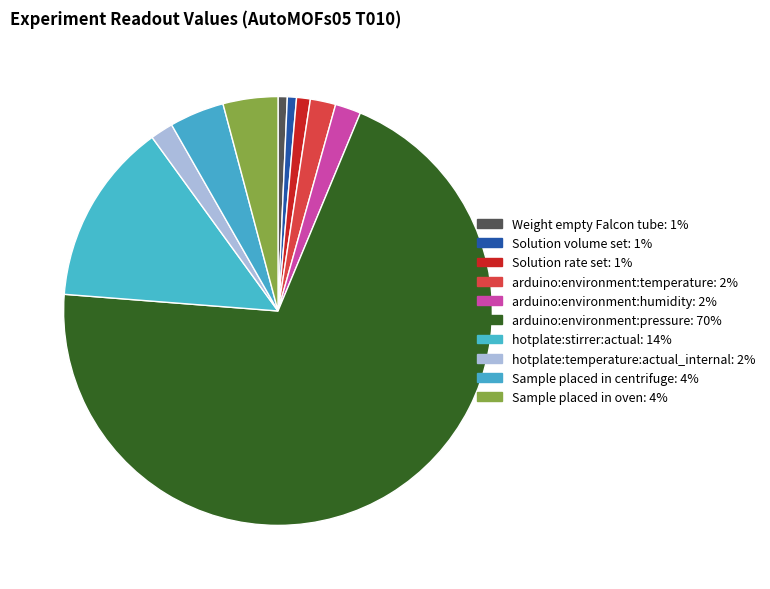

Is it true that Solution rate set is 1% of the pie?

True